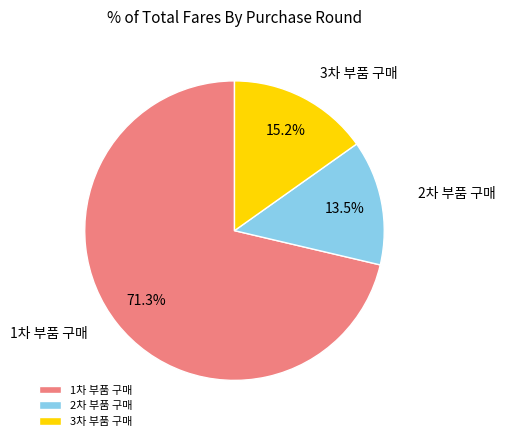

Rank the categories by value from lowest to highest.

2차 부품 구매, 3차 부품 구매, 1차 부품 구매